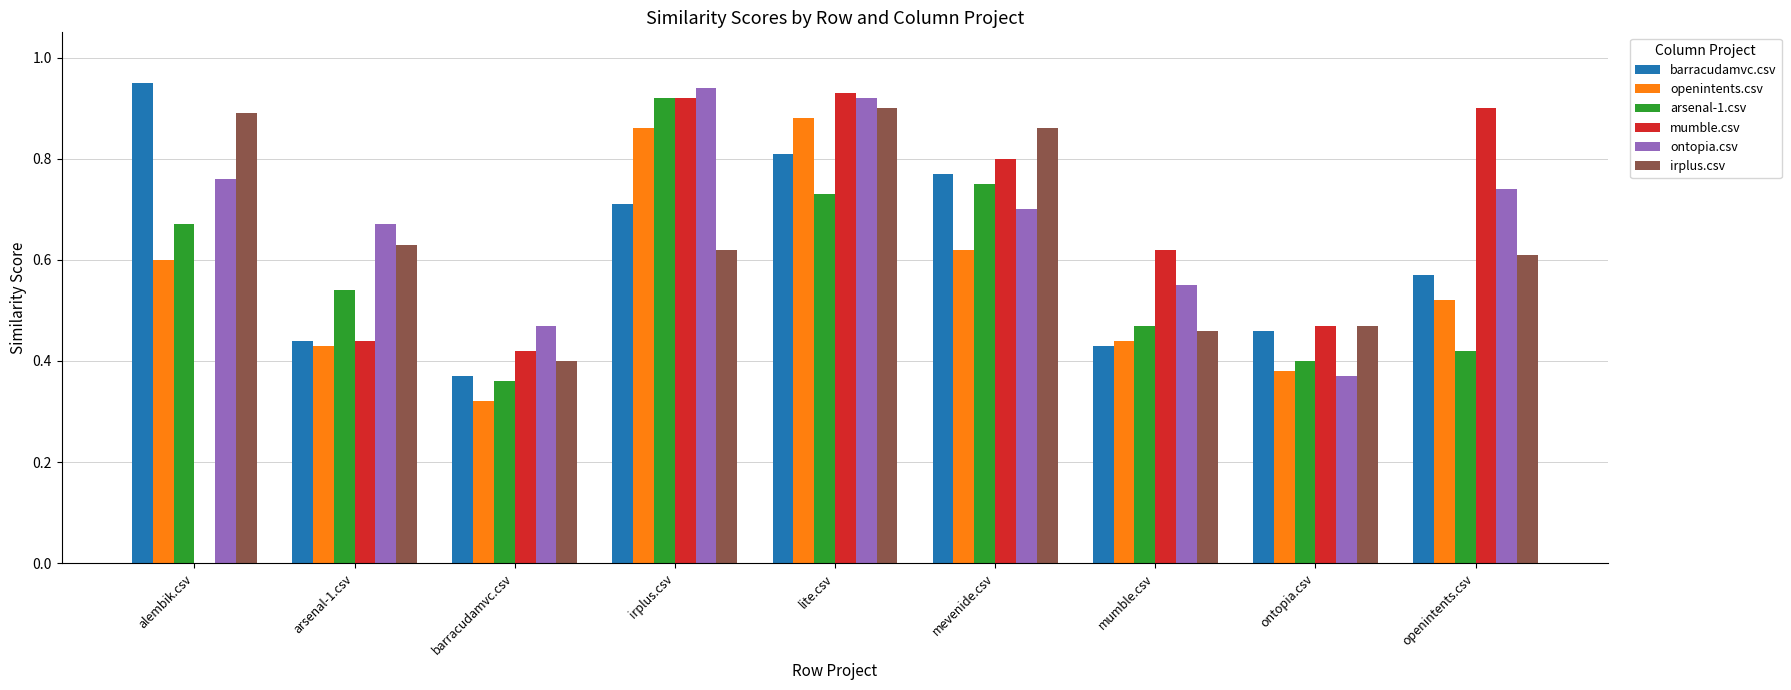

How many data points does each series have?

9